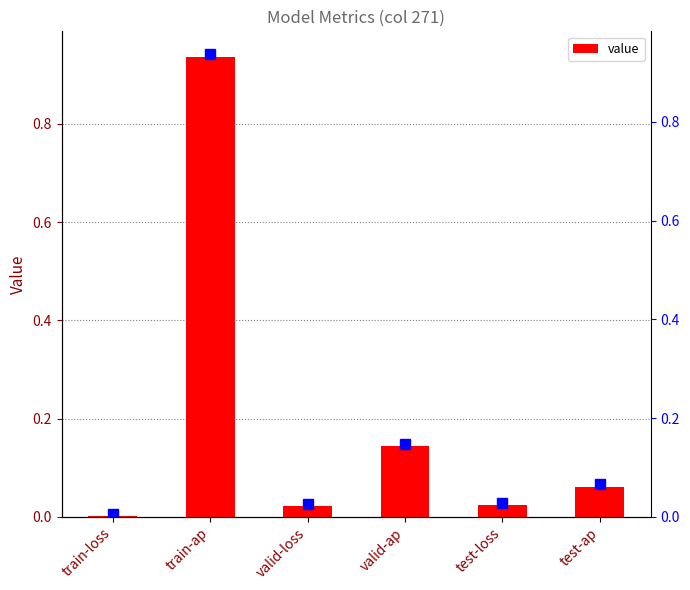

Are the bars grouped side by side (vs. stacked)?

No